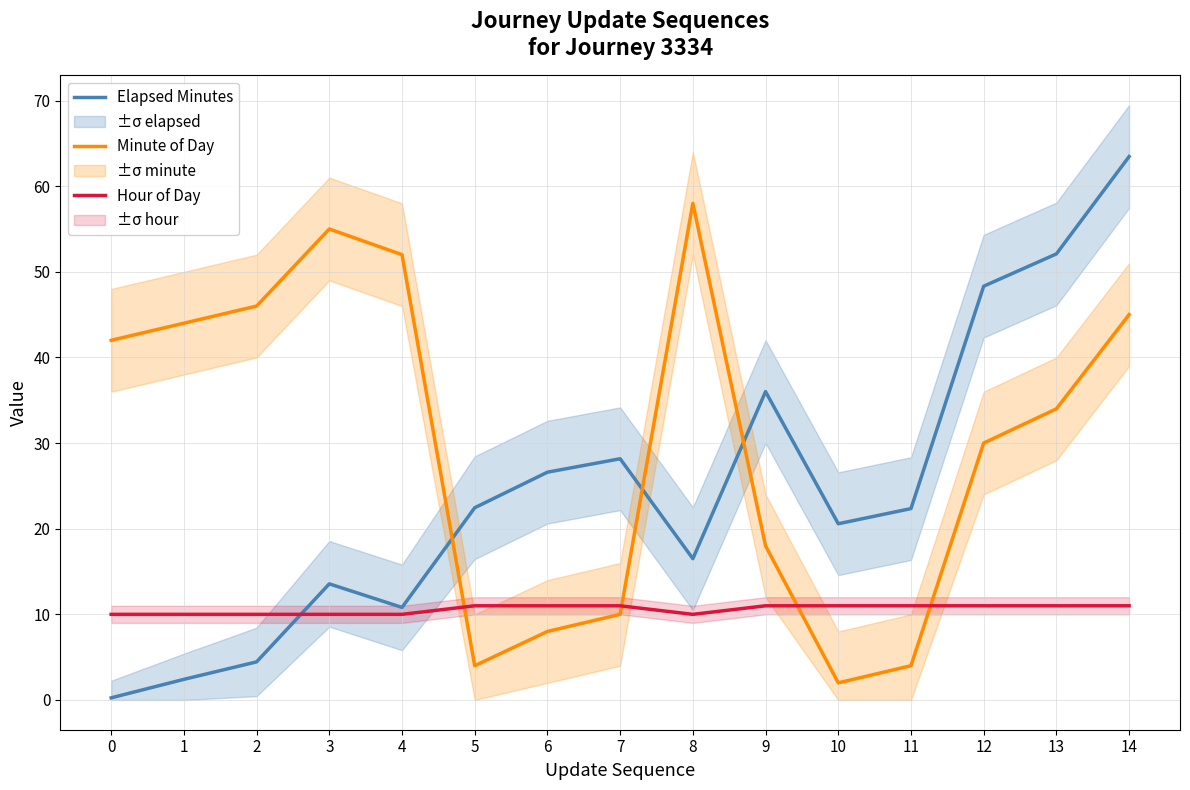

How many categories are shown in the chart?

15